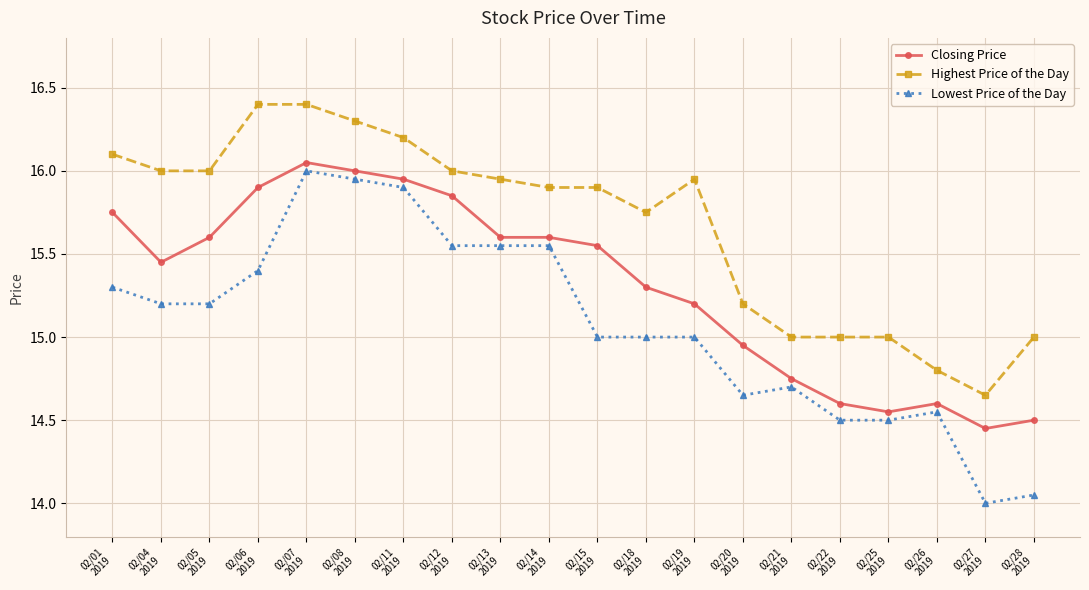

Which series has the widest spread of values?

Lowest Price of the Day